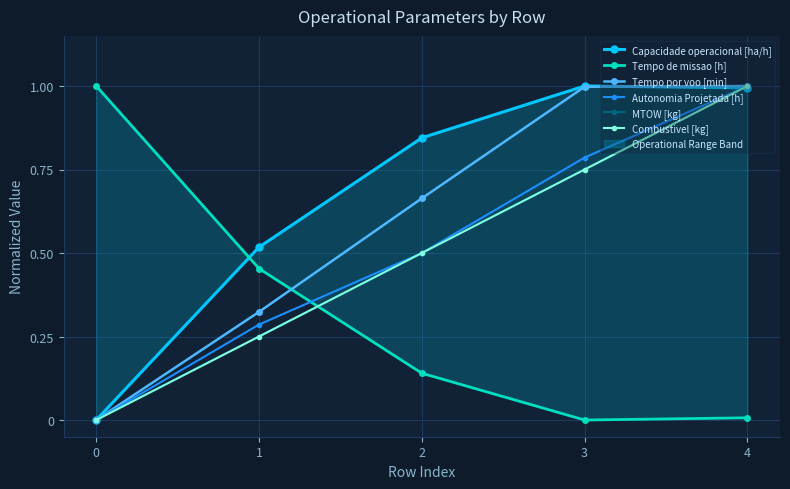

Reading left to right, transcribe all the data shown in this chart.

Capacidade operacional [ha/h]: 0=0.0	1=0.5	2=0.8	3=1.0	4=1.0
Tempo de missao [h]: 0=1.0	1=0.5	2=0.1	3=0.0	4=0.0
Tempo por voo [min]: 0=0.0	1=0.3	2=0.7	3=1.0	4=1.0
Autonomia Projetada [h]: 0=0.0	1=0.3	2=0.5	3=0.8	4=1.0
MTOW [kg]: 0=0.0	1=0.2	2=0.5	3=0.7	4=1.0
Combustivel [kg]: 0=0.0	1=0.2	2=0.5	3=0.7	4=1.0